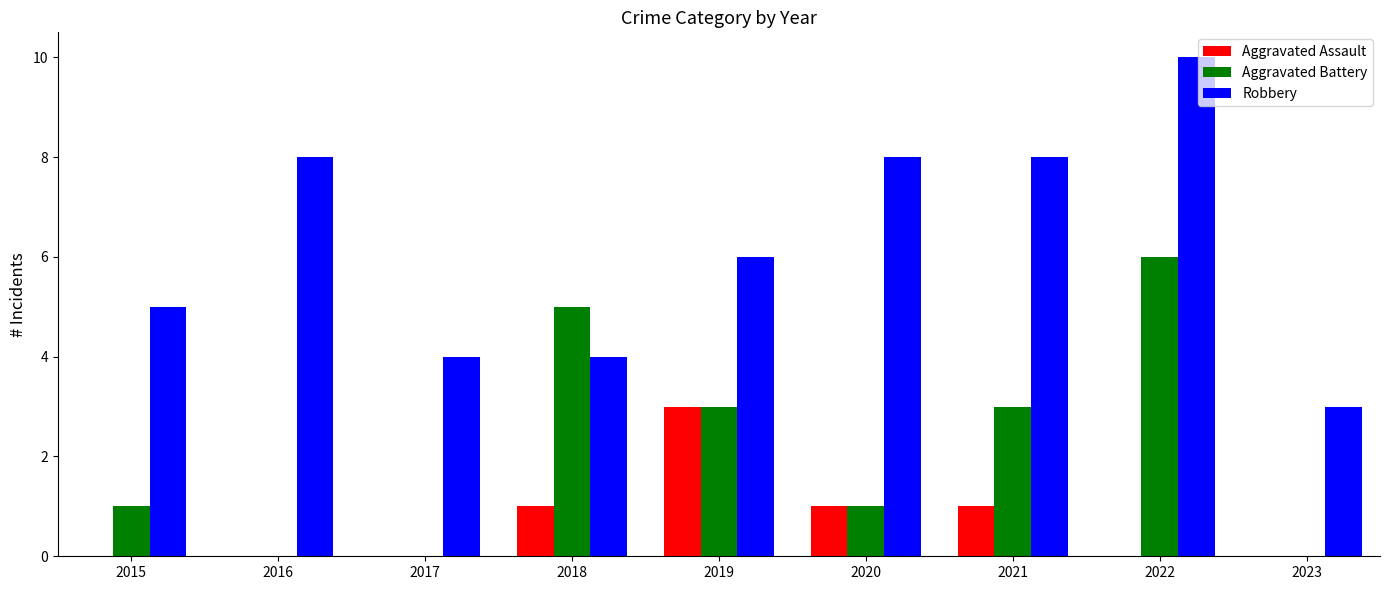

How many Robbery values are between 4 and 8?

7